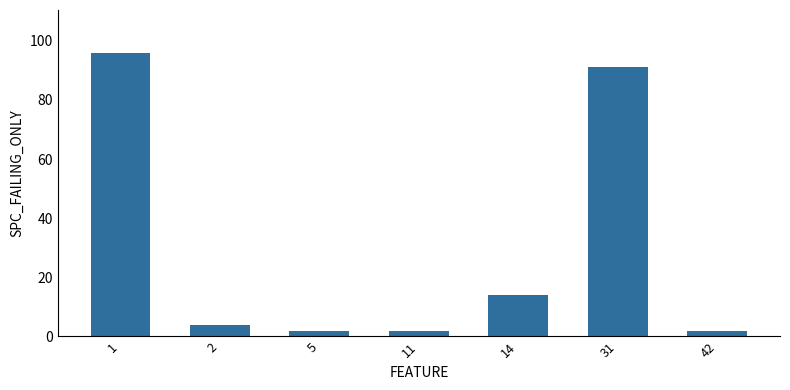

The chart shows a value of 91 at 31. True or false?

True